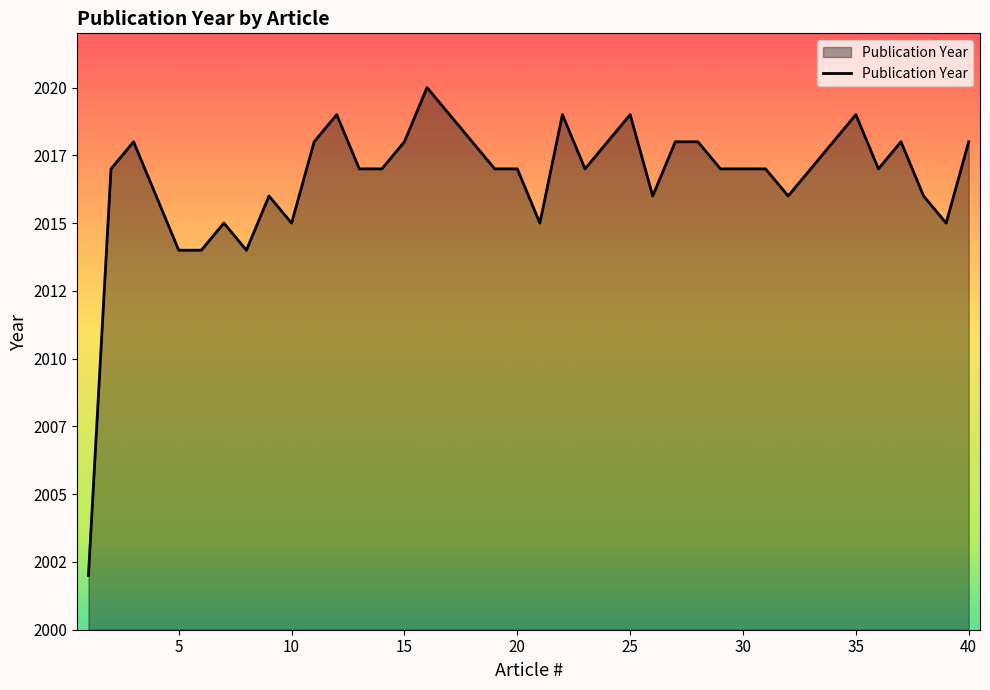

Is this an area chart (filled region under the line)?

Yes